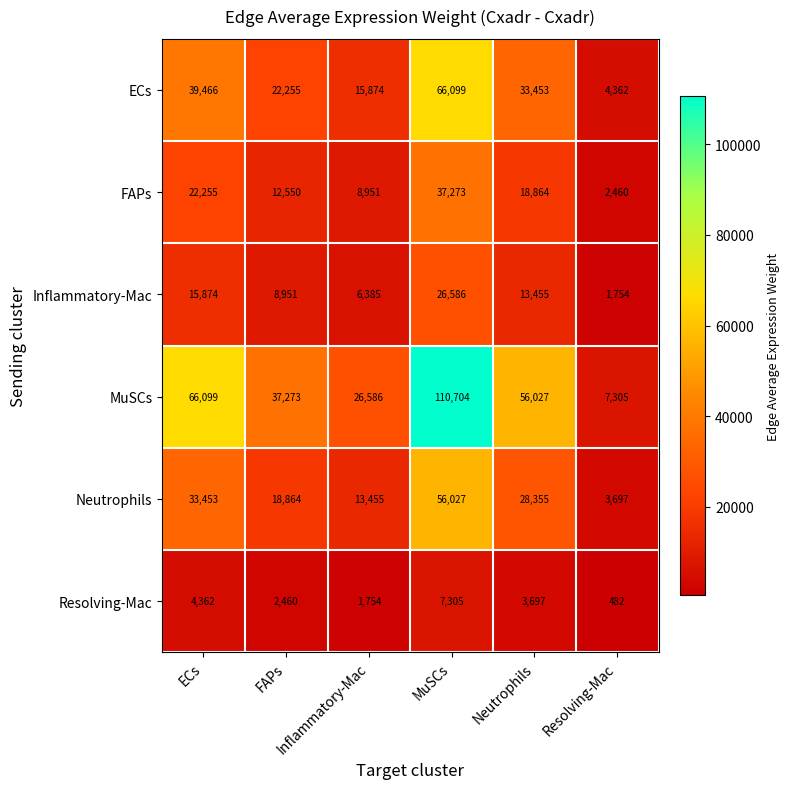

At how many categories does at least one series exceed 21374?

5